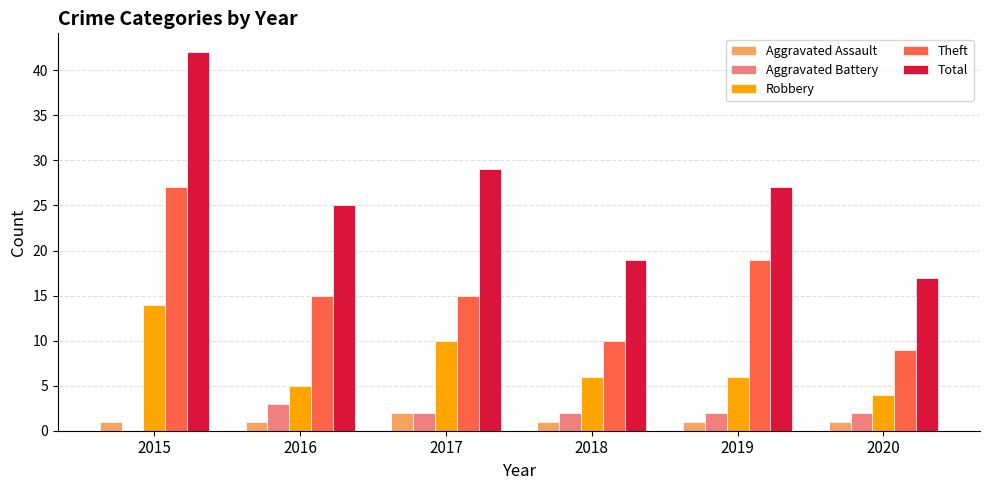

Does the chart contain stacked bars?

No